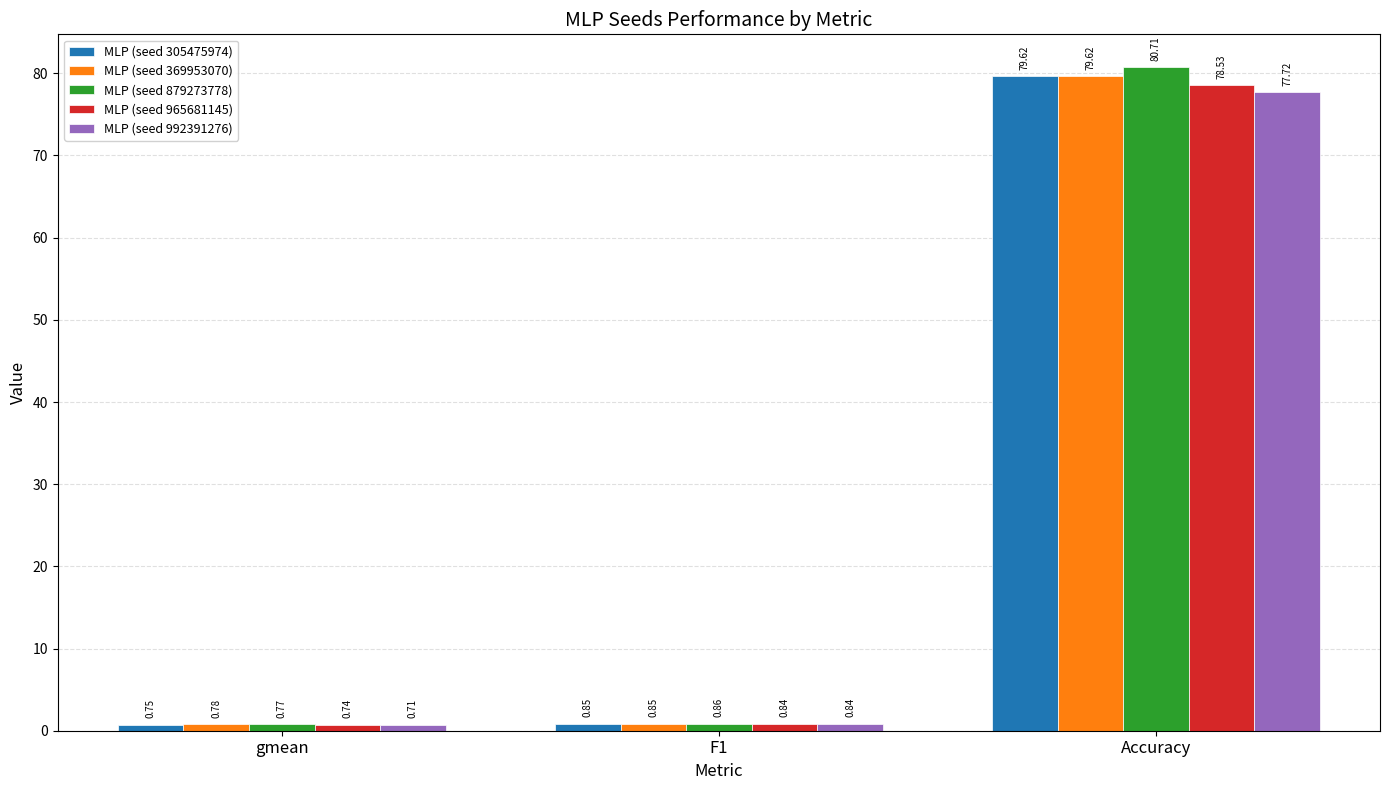

Where is MLP (seed 965681145) nearest to the value 39?

F1